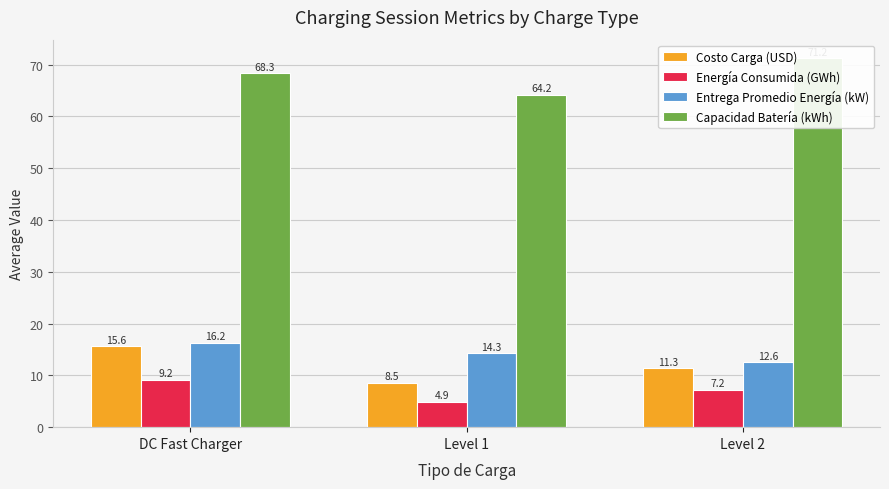

Read the Costo Carga (USD) value at Level 2.

11.3